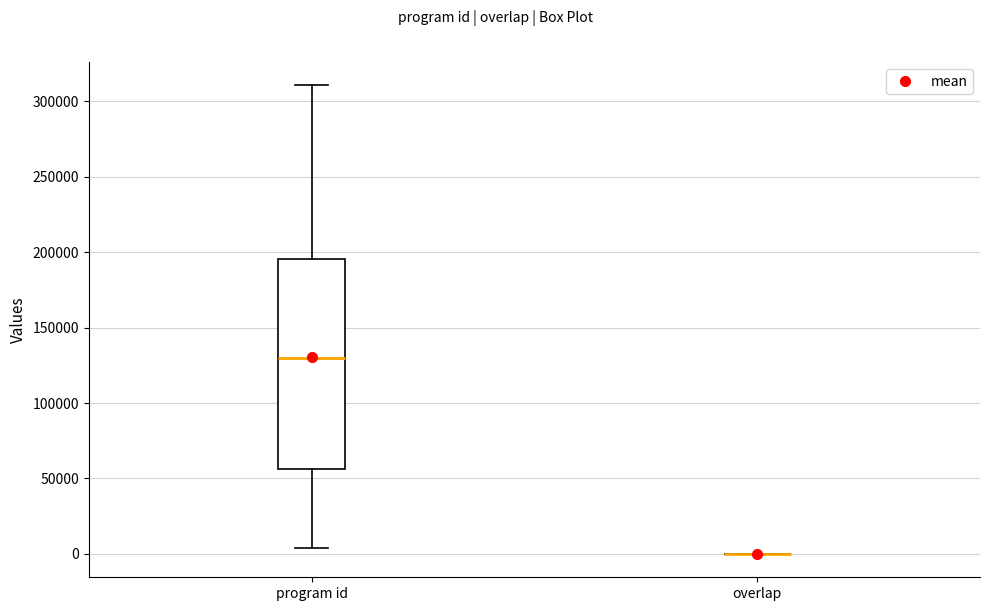

Comparing the boxes themselves (not the whiskers), which one is the tallest?

program id